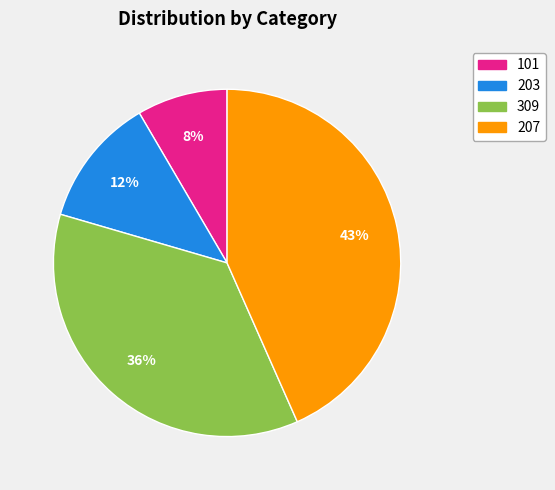

Which slice is the largest?

207